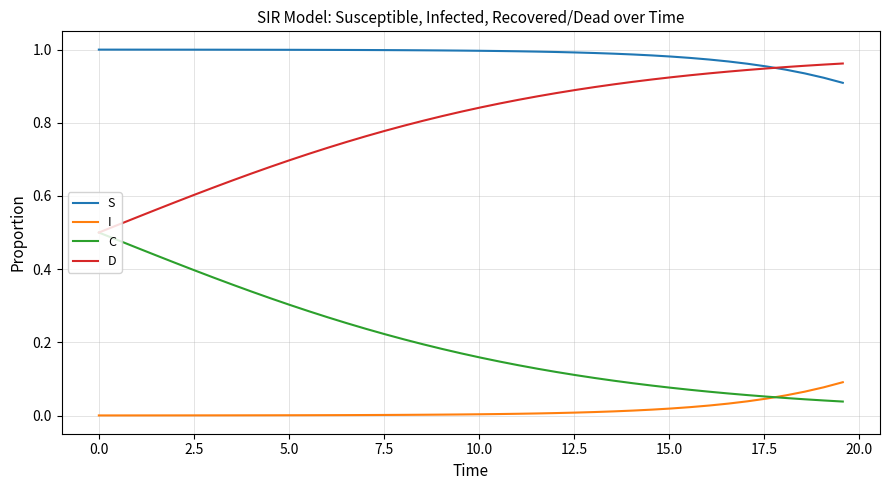

True or false: S and I cross at least once.

False